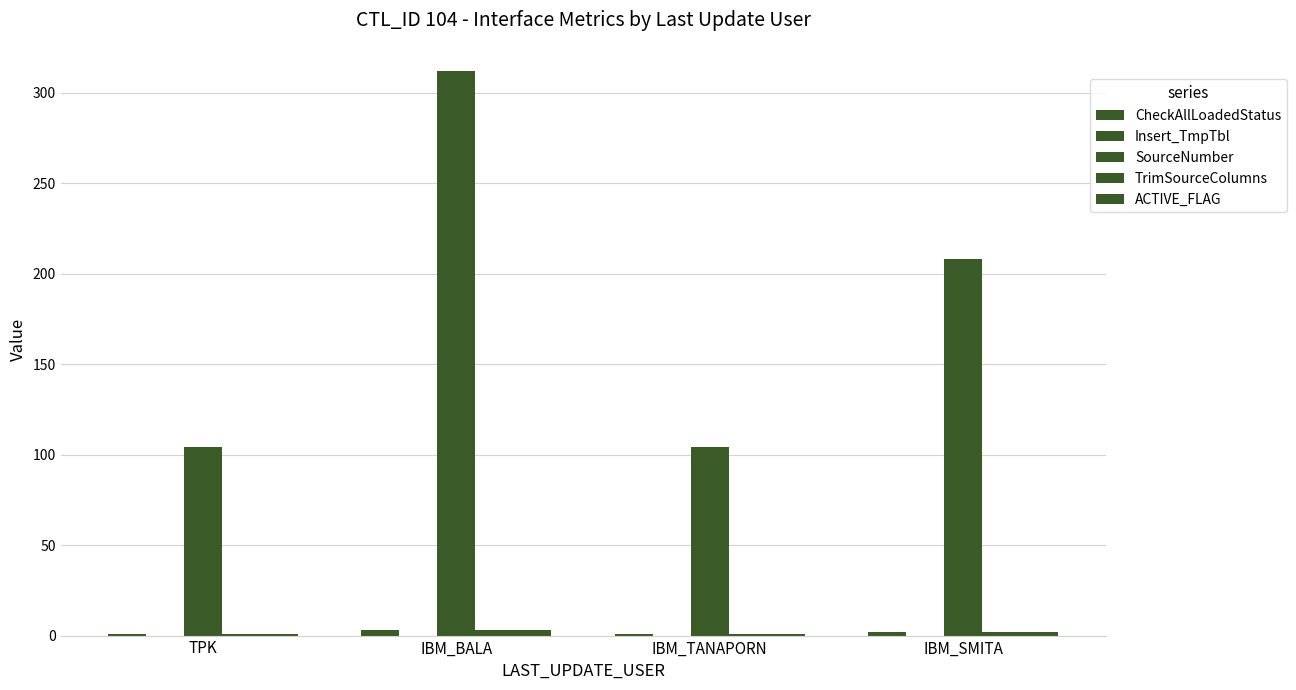

Between TPK and IBM_TANAPORN, which series saw the biggest shift?

CheckAllLoadedStatus